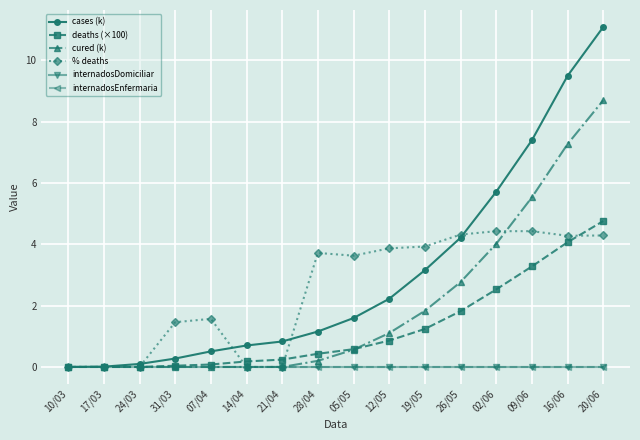

Does the chart have visible grid lines?

Yes